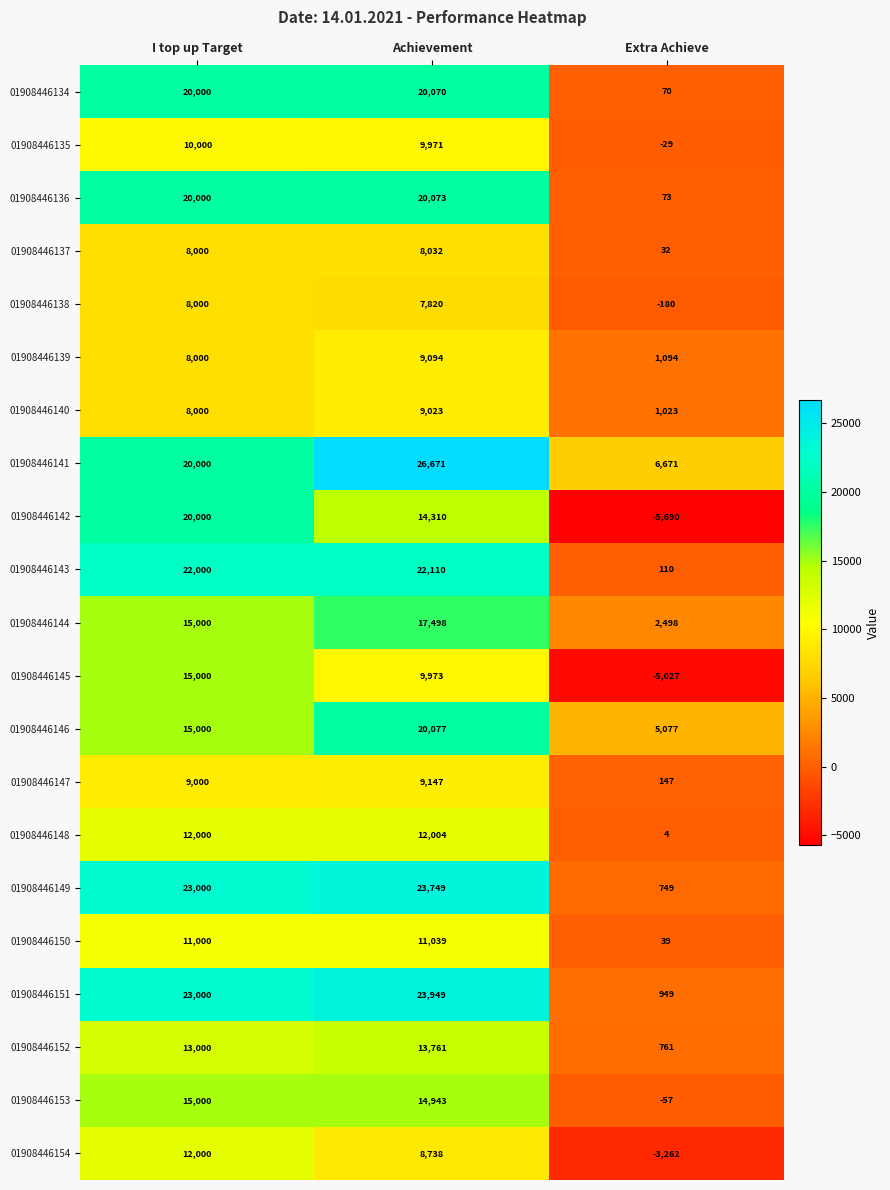

What is the total value across all series at Extra Achieve?

5052